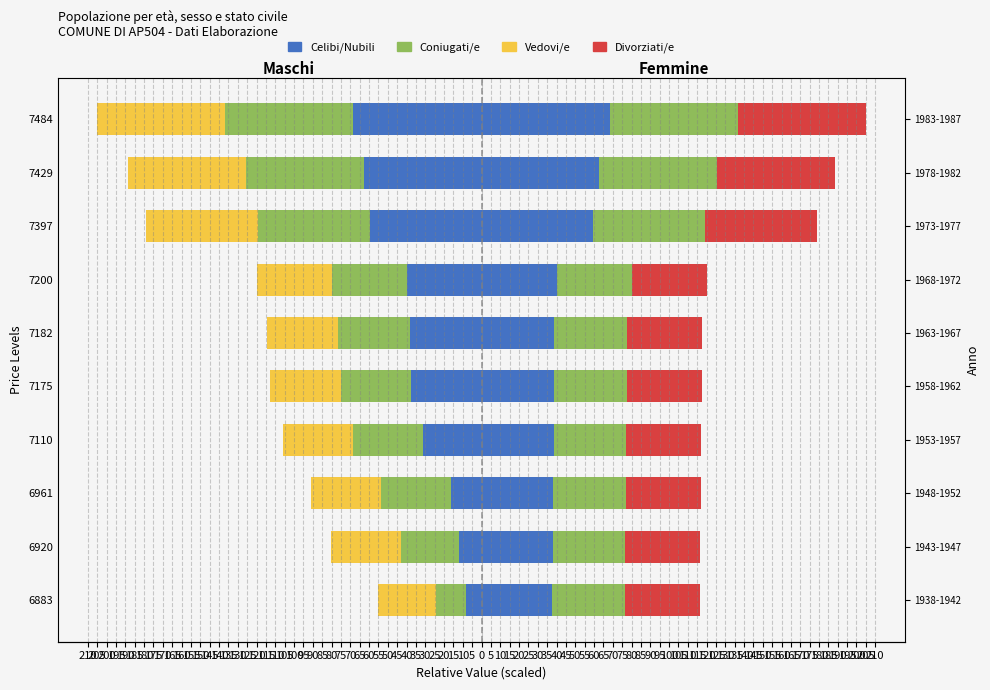

How many bars are there in each group?

4